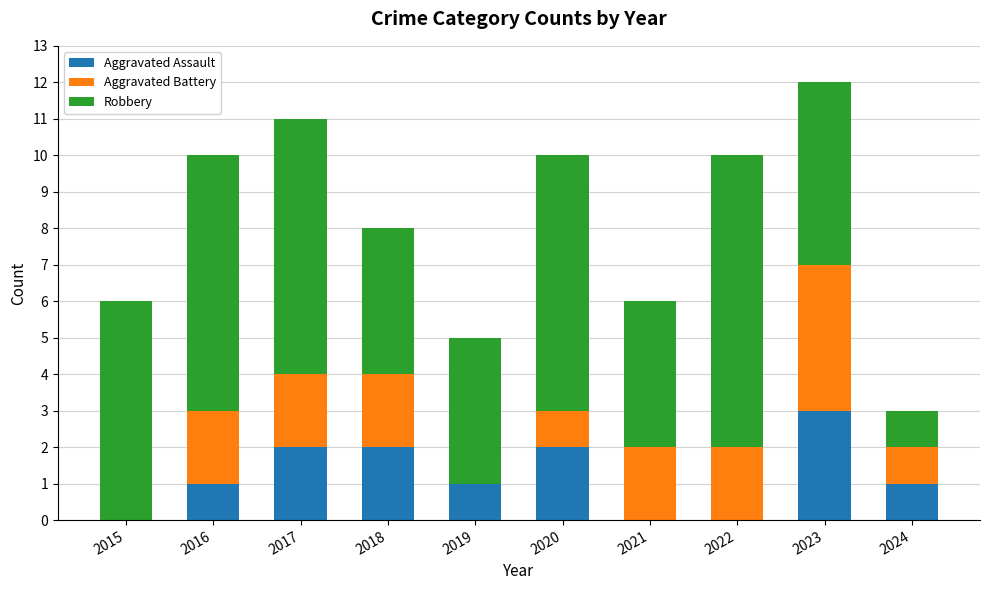

What is the sum of all Aggravated Assault values?

12